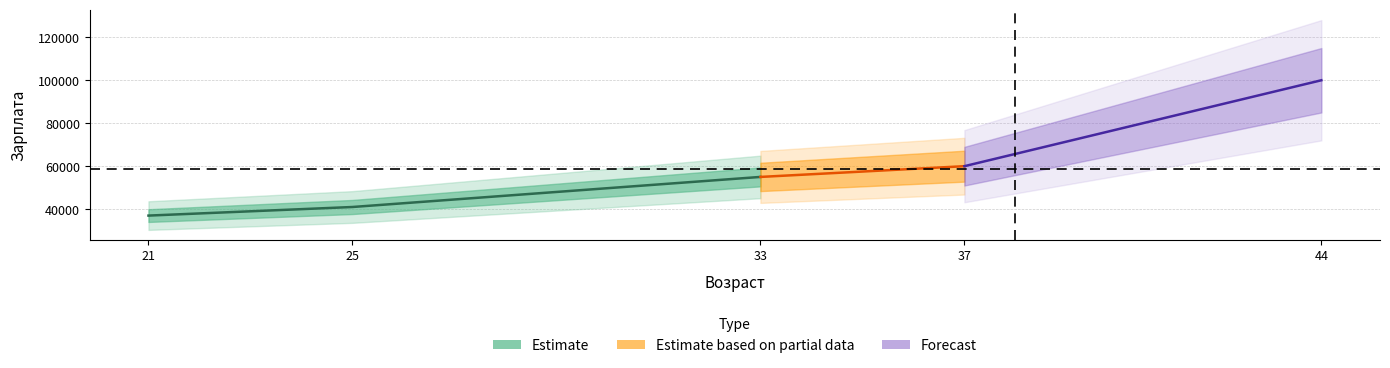

List the labels in order of value, smallest first.

21, 25, 33, 37, 44